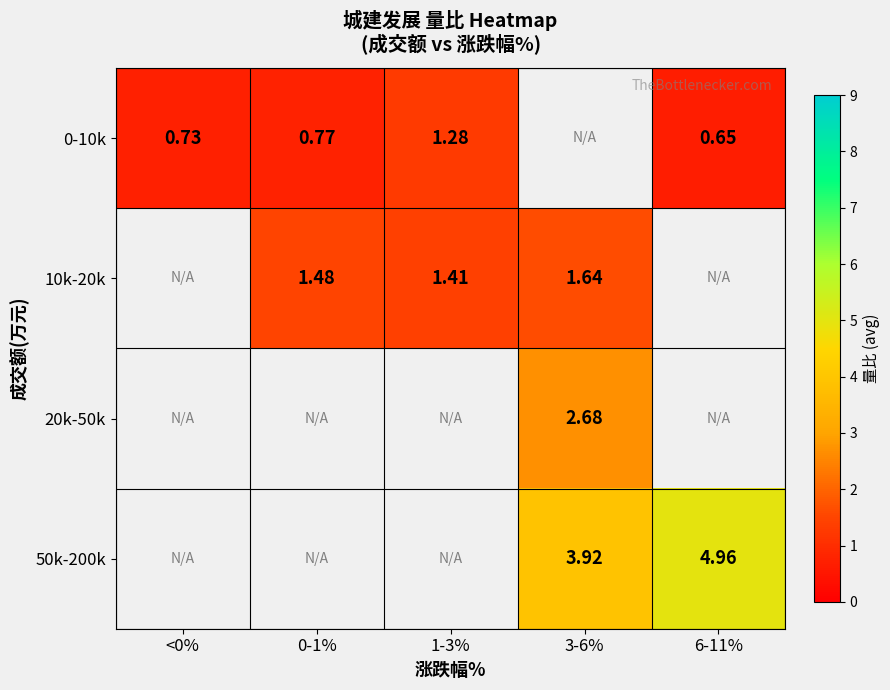

Is the value of 10k-20k at 1-3% greater than the value of 0-10k at <0%?

Yes